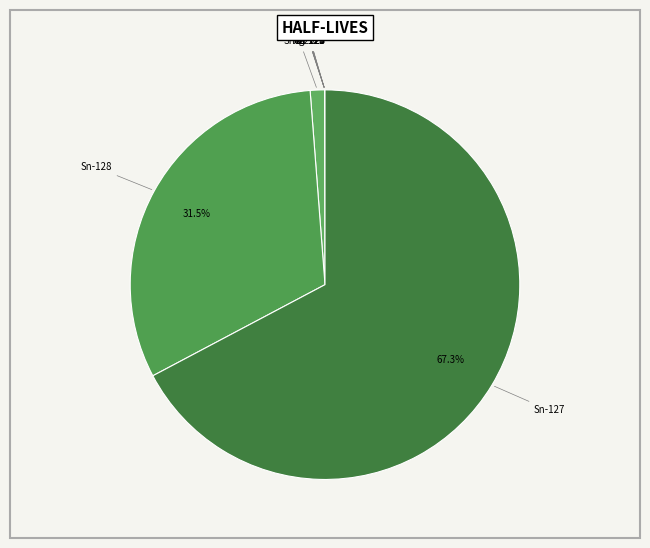

To the nearest percent, what is the difference between the largest and smallest slice percentages?

67%